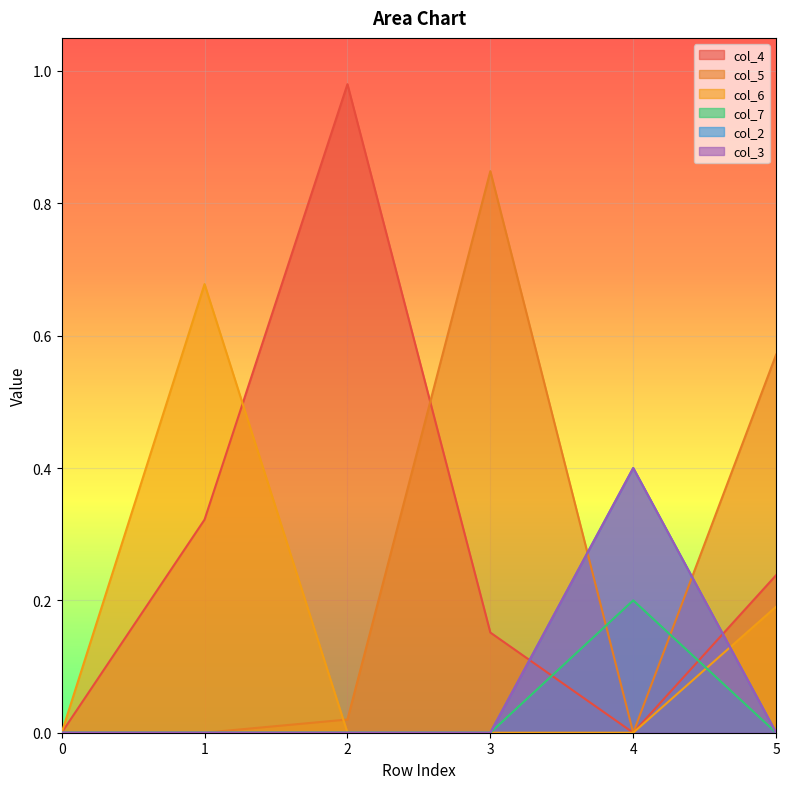

How many categories are shown in the chart?

6